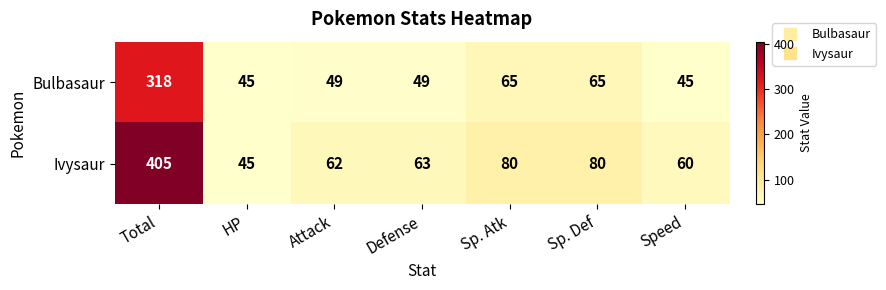

Reading right to left, what are all the values shown in this chart?

Bulbasaur: 45	65	65	49	49	45	318
Ivysaur: 60	80	80	63	62	45	405